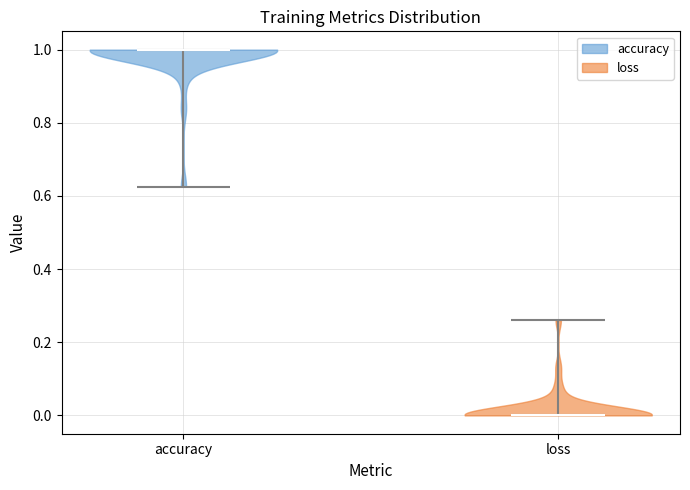

Reading left to right, read every violin against the y-axis: where its median line is, and the lowest and highest points it reaches. The values are not printed on the chart, so give them approximately, as read against the axis.

accuracy: median line 1.00, lowest point 0.62, highest point 1.00
loss: median line 0.00, lowest point 0.00, highest point 0.26